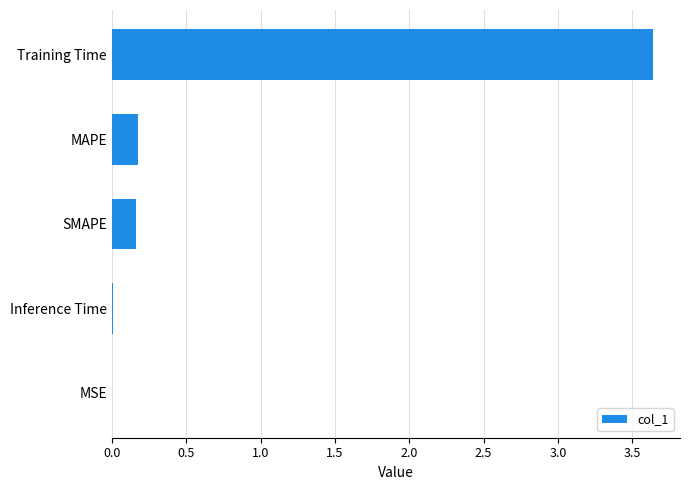

Which has a higher value, MAPE or MSE?

MAPE